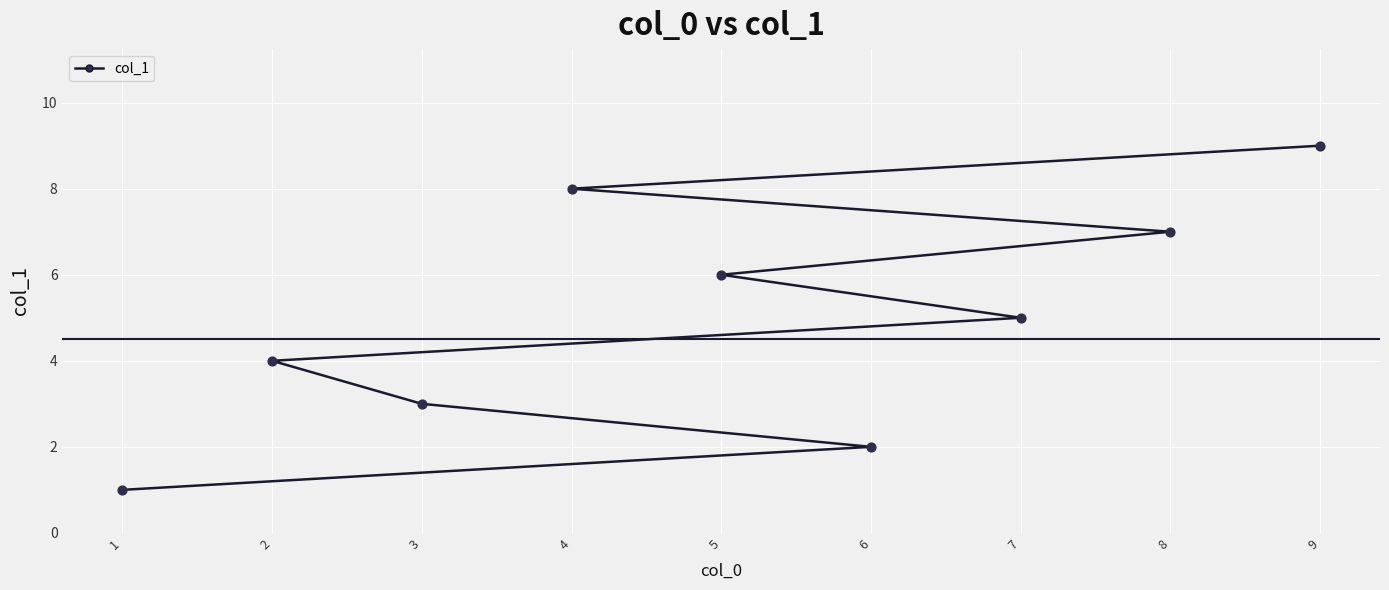

What is the change in value from 6 to 3?

+1